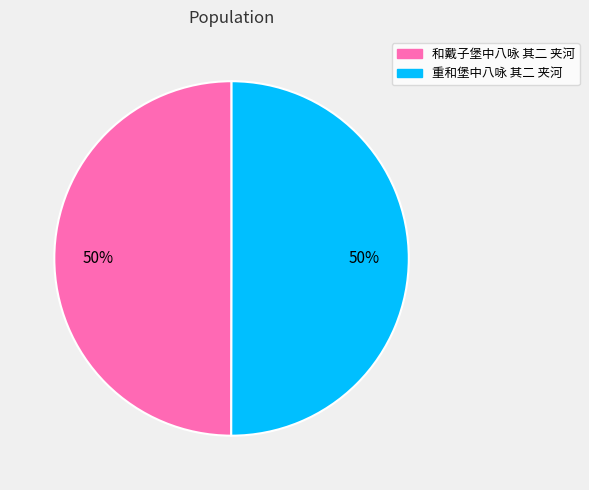

Combined, do 重和堡中八咏 其二 夹河 and 和戴子堡中八咏 其二 夹河 account for over 50%?

Yes